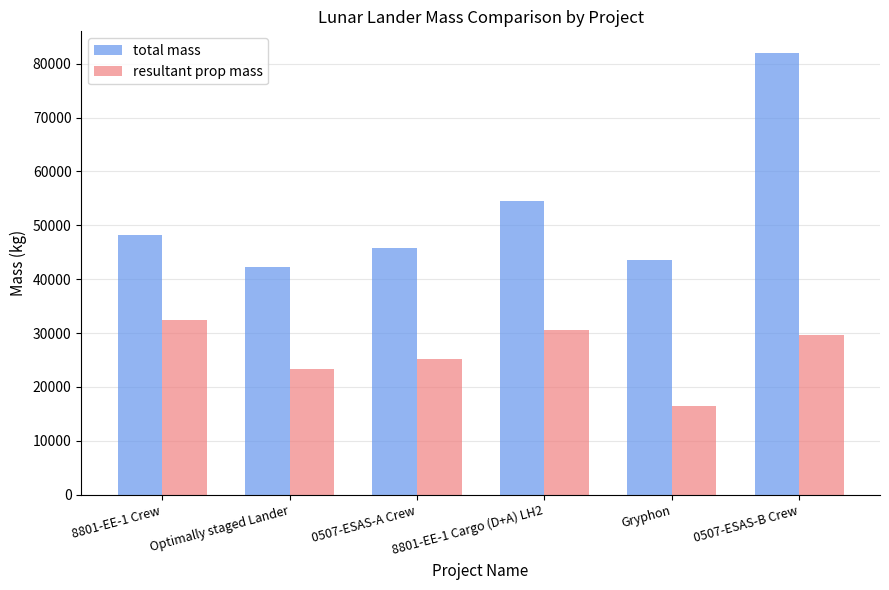

What are all the series names shown in the legend?

total mass, resultant prop mass